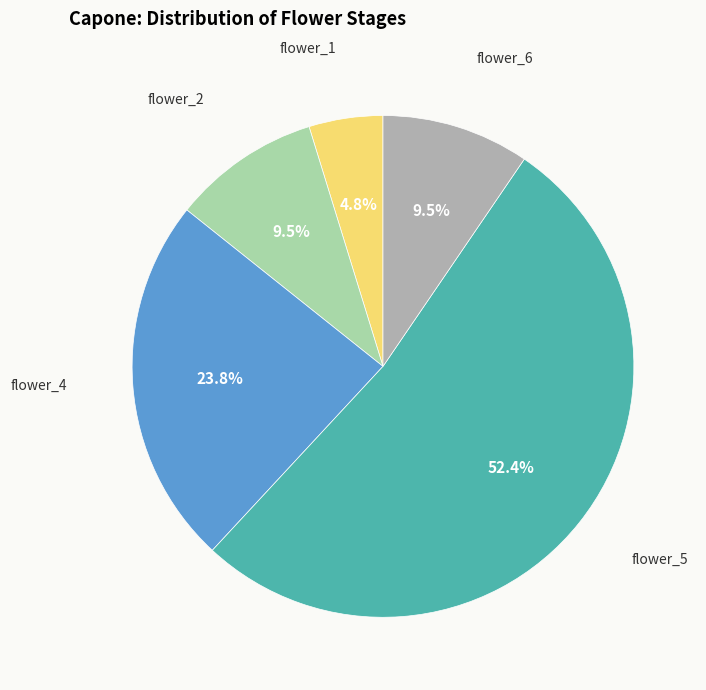

How many slices are in this pie chart?

5